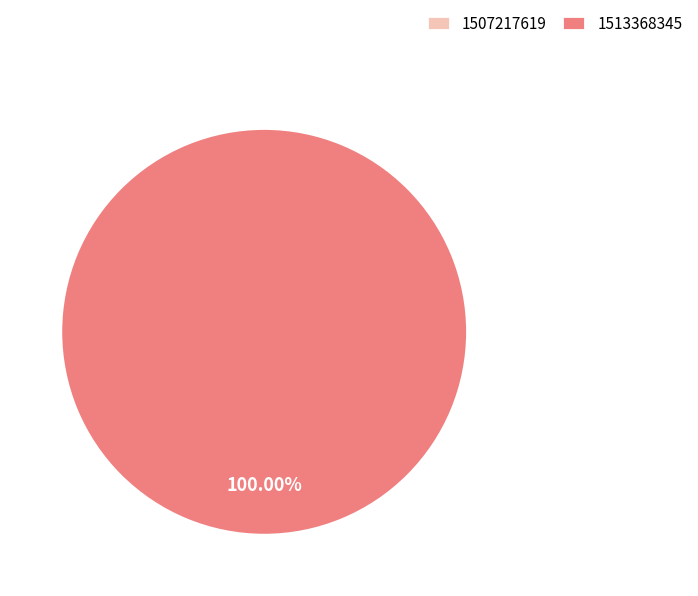

To the nearest percent, what is the difference between the largest and smallest slice percentages?

100%